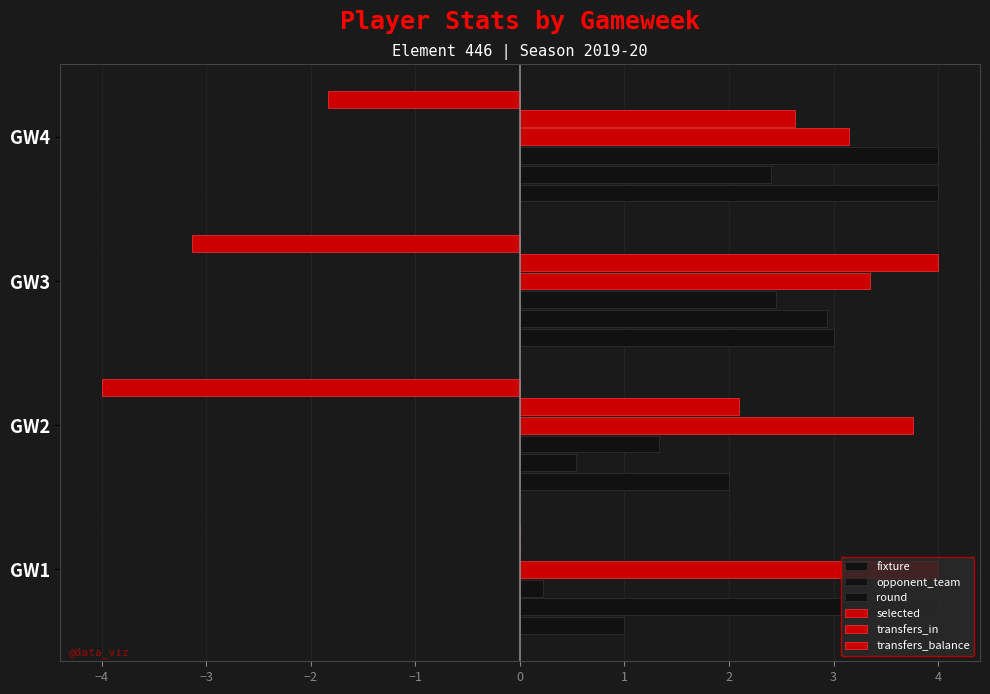

Count the number of data series in this chart.

6